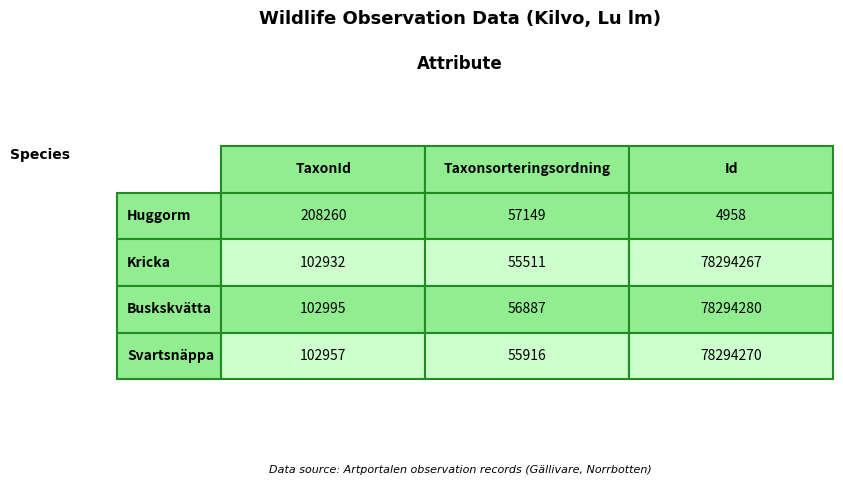

What is the average value of the Svartsnäppa series?

26151048